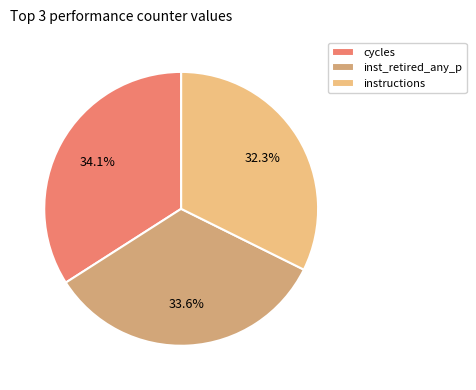

Is there a majority slice in this chart?

No